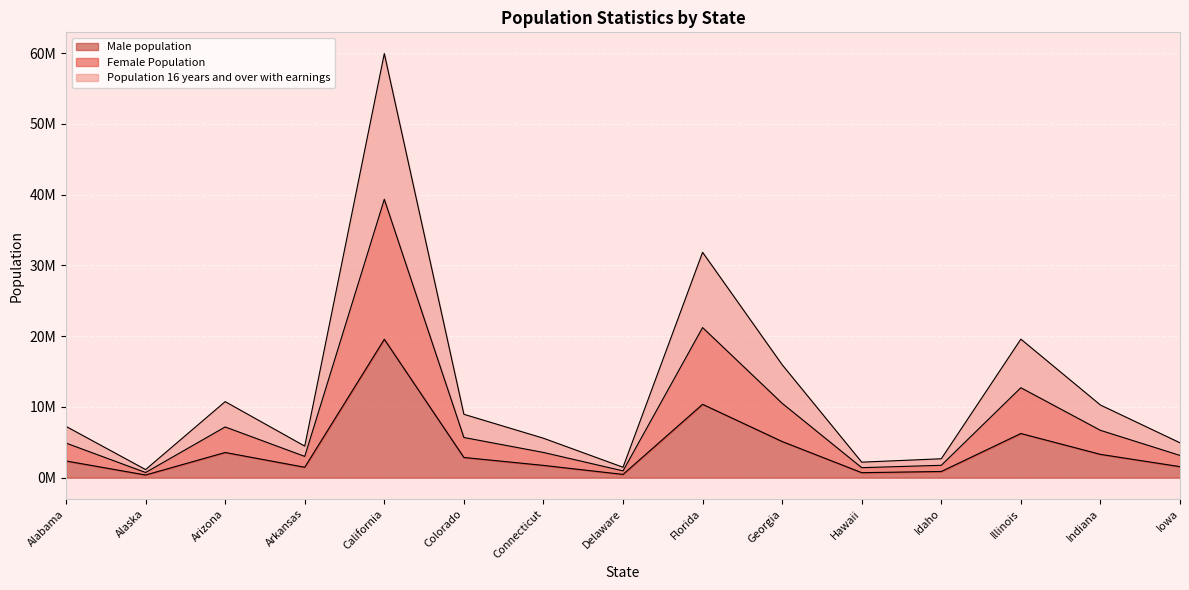

True or false: Population 16 years and over with earnings has more than 2 interior local peaks.

True